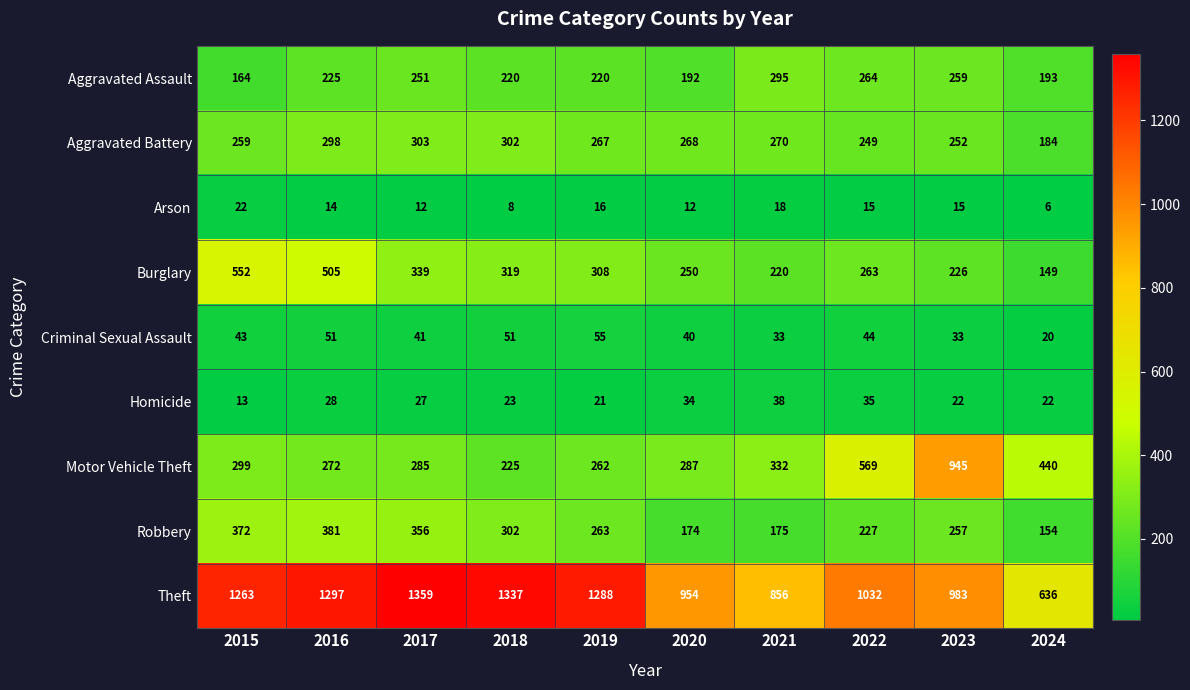

At how many categories does at least one series exceed 733?

9